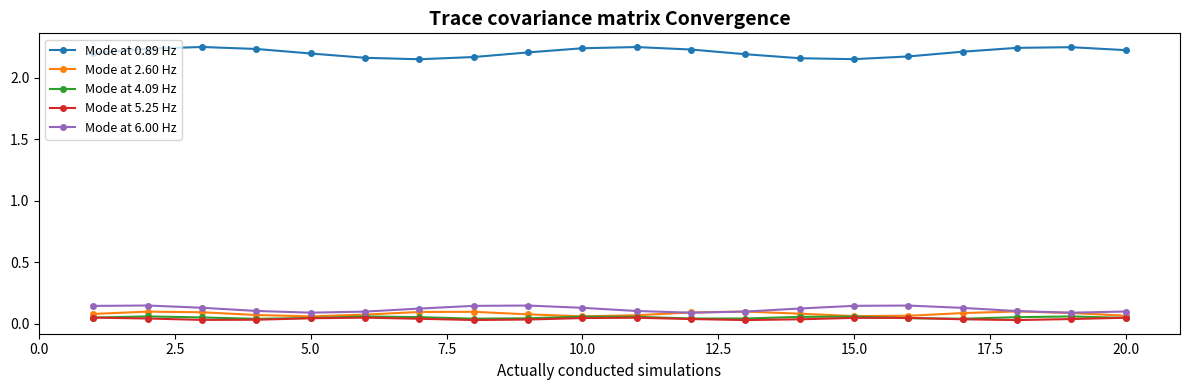

Count the Mode at 5.25 Hz values in the range 0 to 1.

20